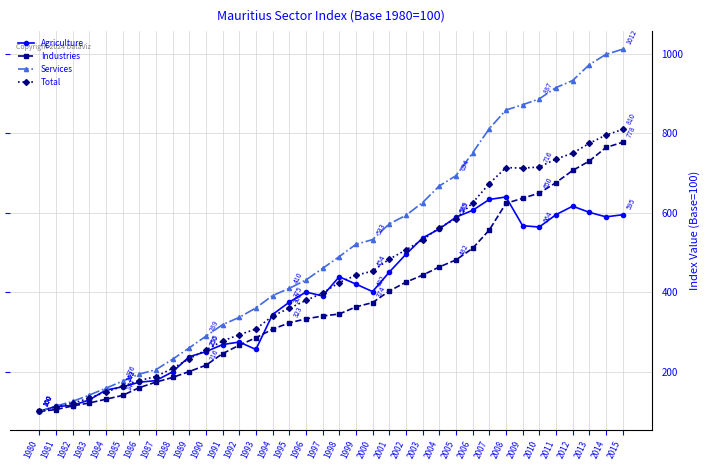

What are all the series names shown in the legend?

Agriculture, Industries, Services, Total